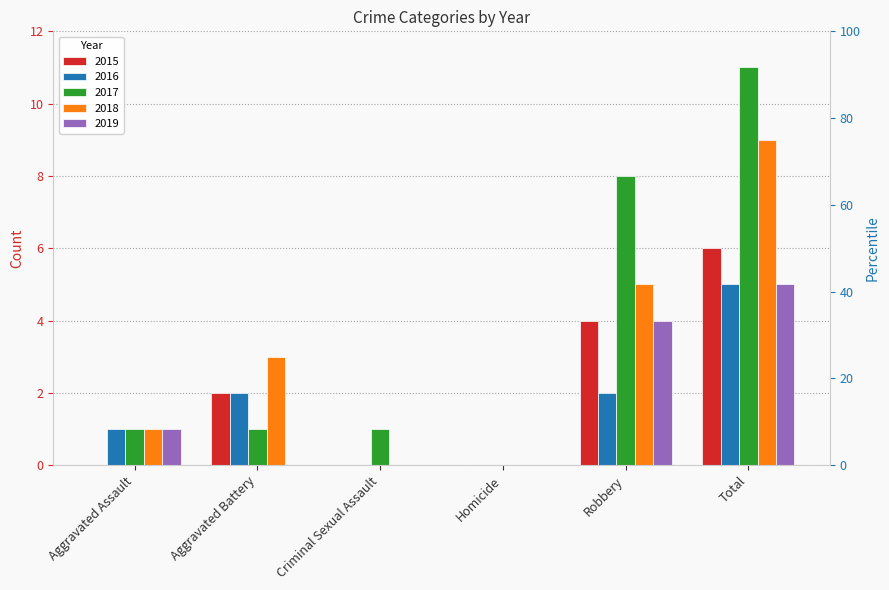

How many distinct data groups are displayed?

5